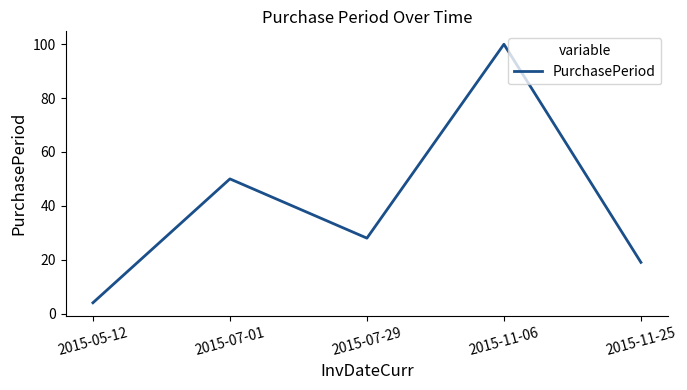

What is the sum of all values?

201